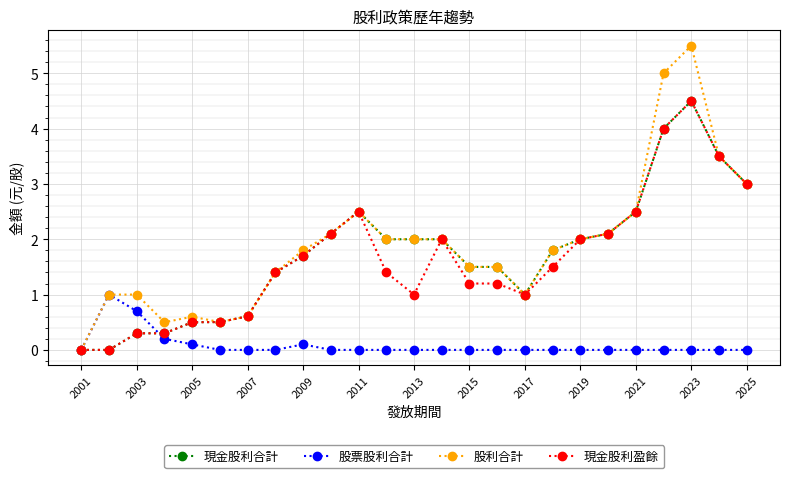

Which series has the largest range (max minus min)?

股利合計